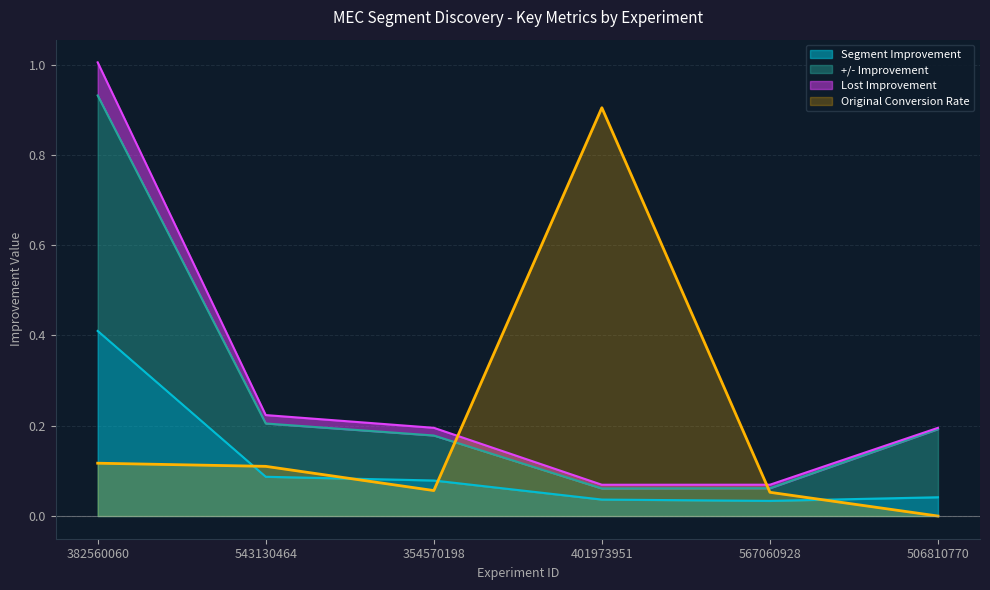

What is the difference between the maximum and minimum values in the Segment Improvement series?

0.4